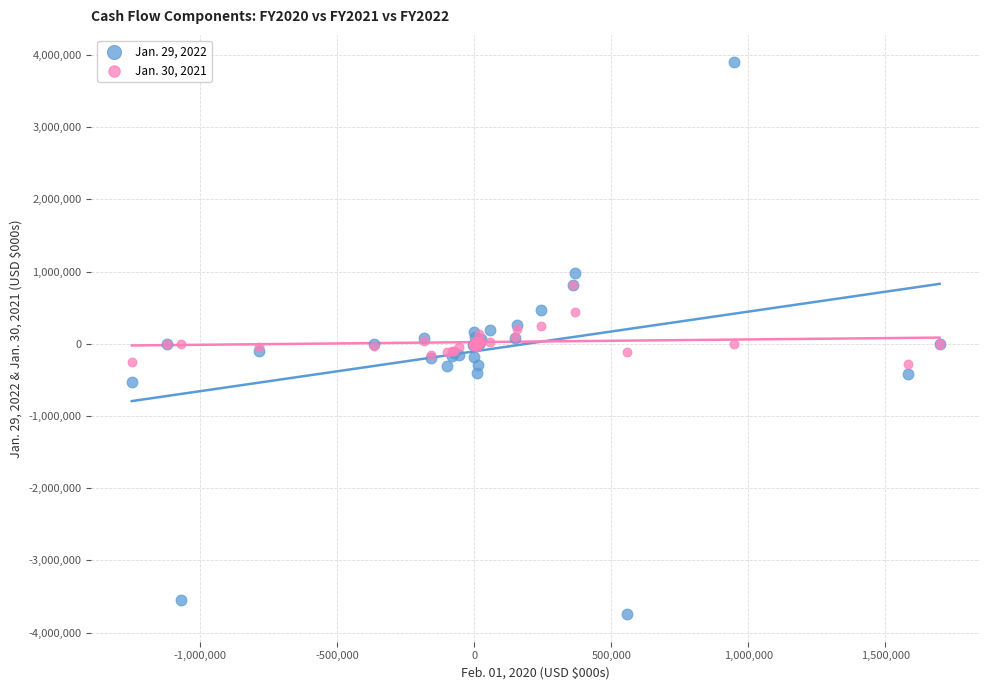

Which series has the widest spread of Y values?

Jan. 29, 2022